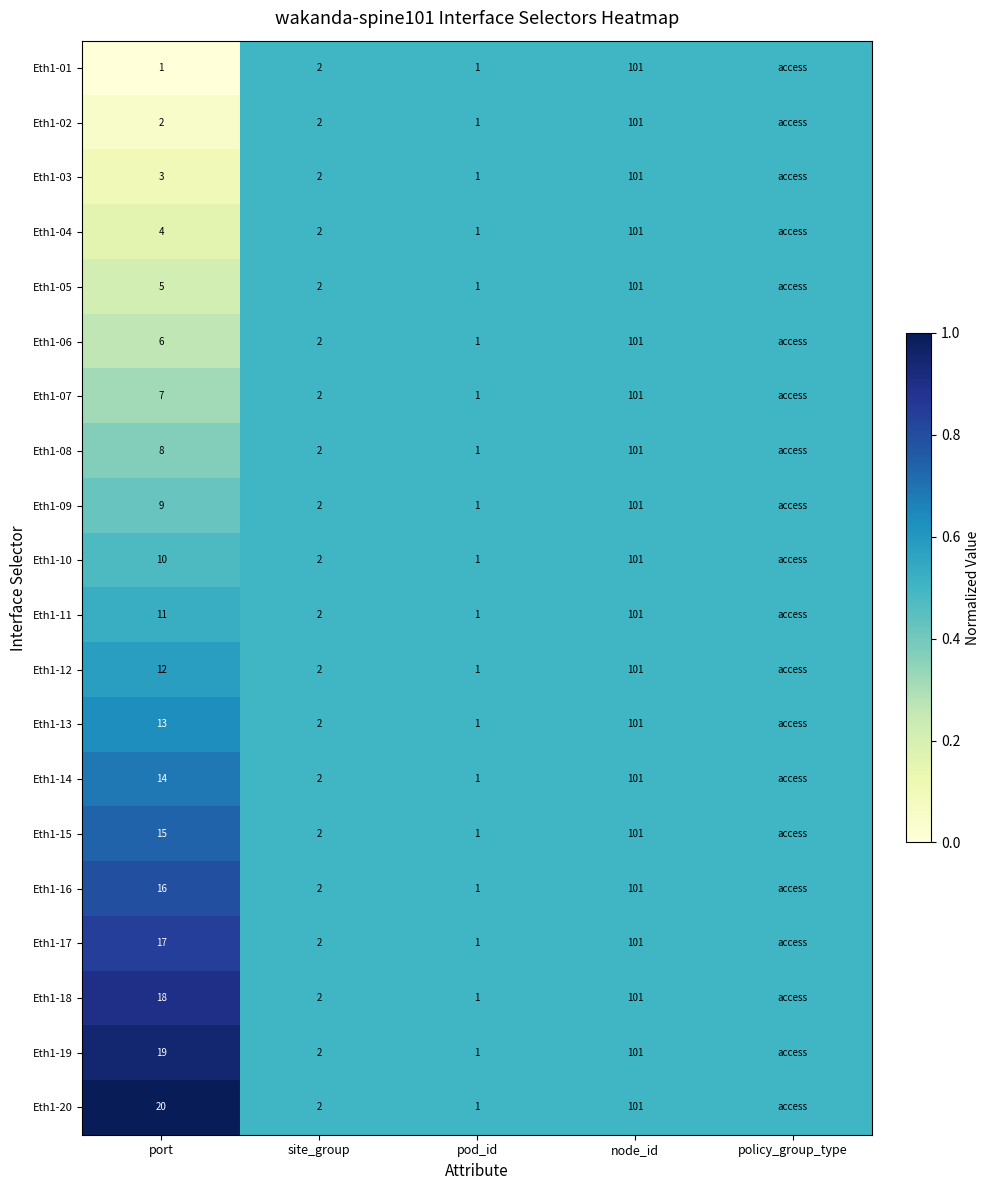

True or false: Eth1-18 has a value of 1.3 at port.

False